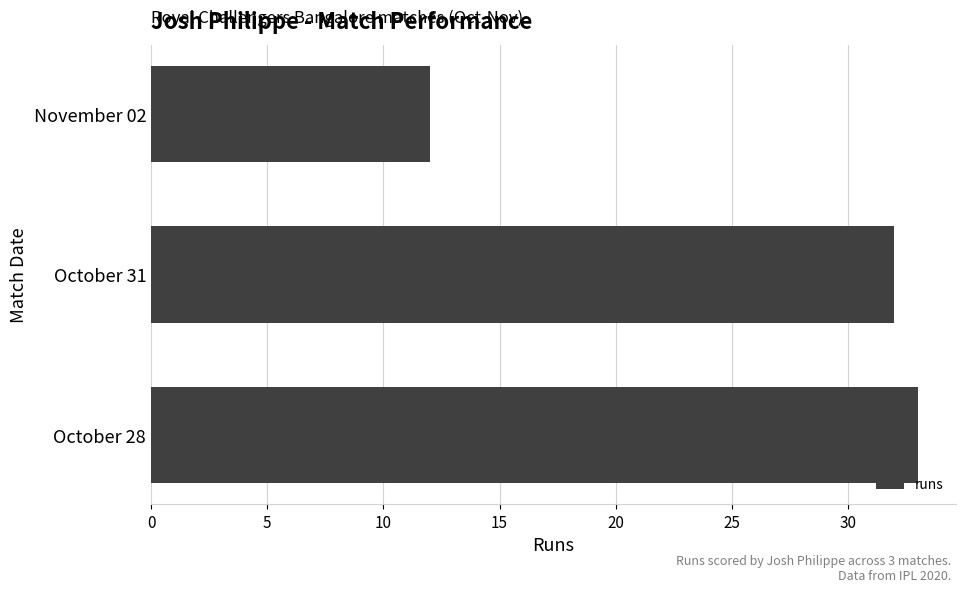

Reading bottom to top, extract all data points from this chart.

33	32	12